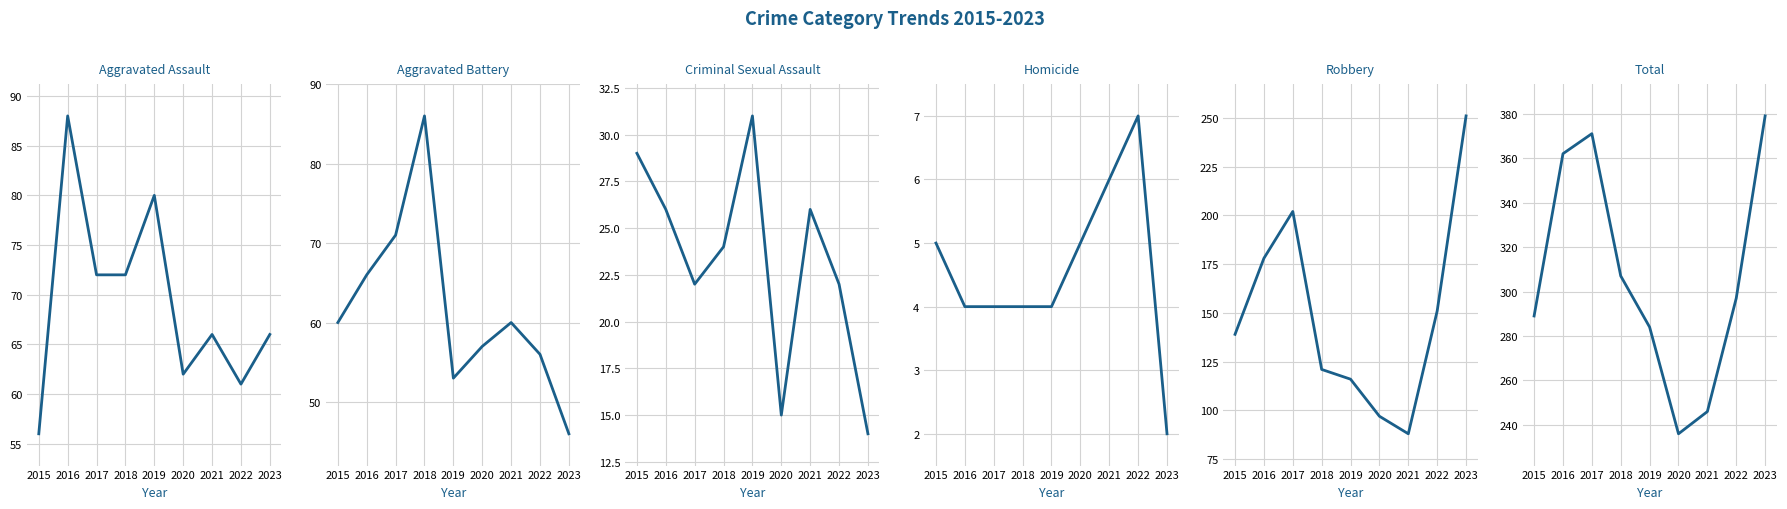

Count the Criminal Sexual Assault values in the range 22 to 26.

5